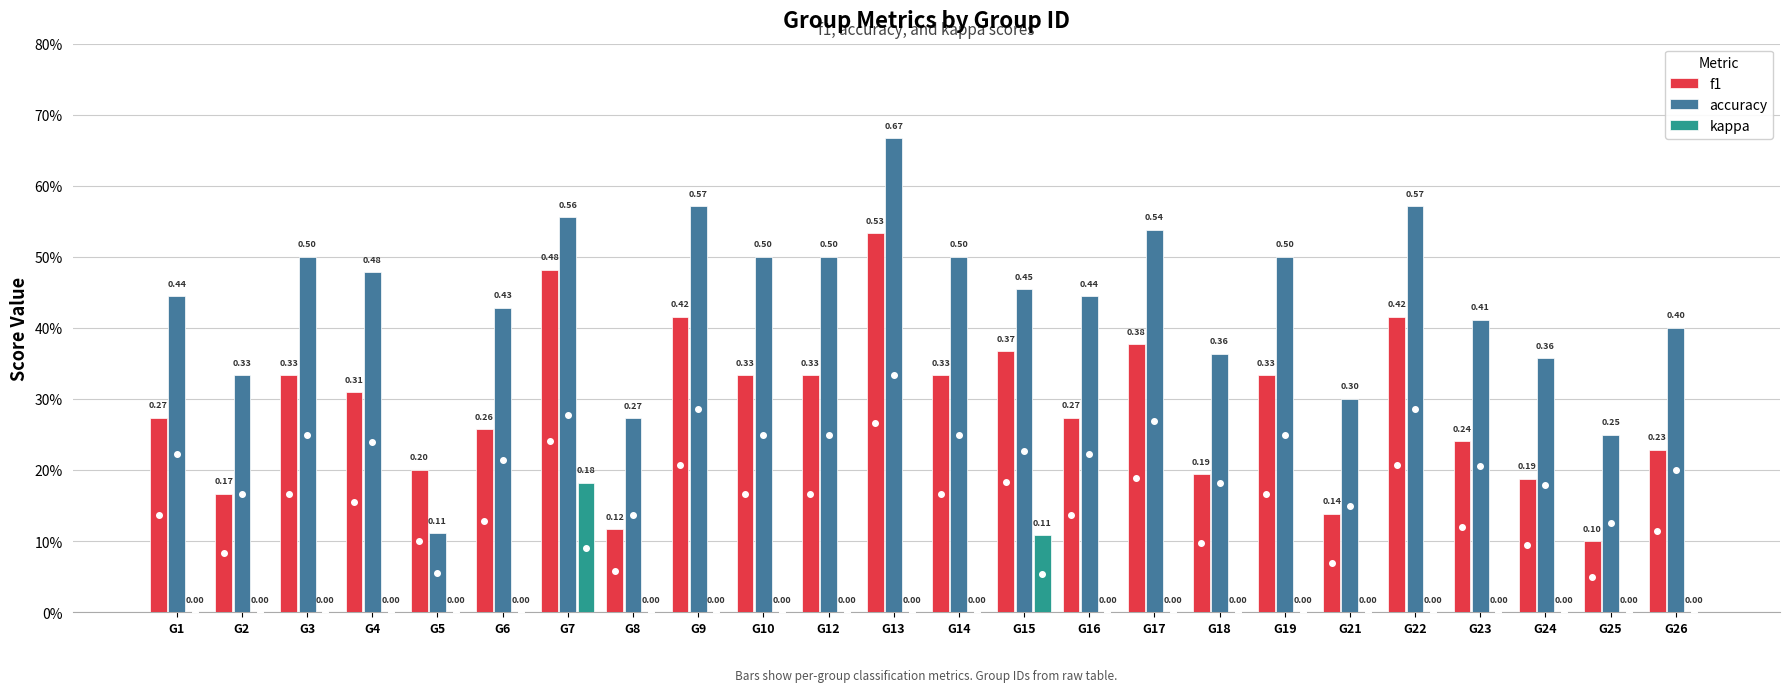

Does the chart contain stacked bars?

No